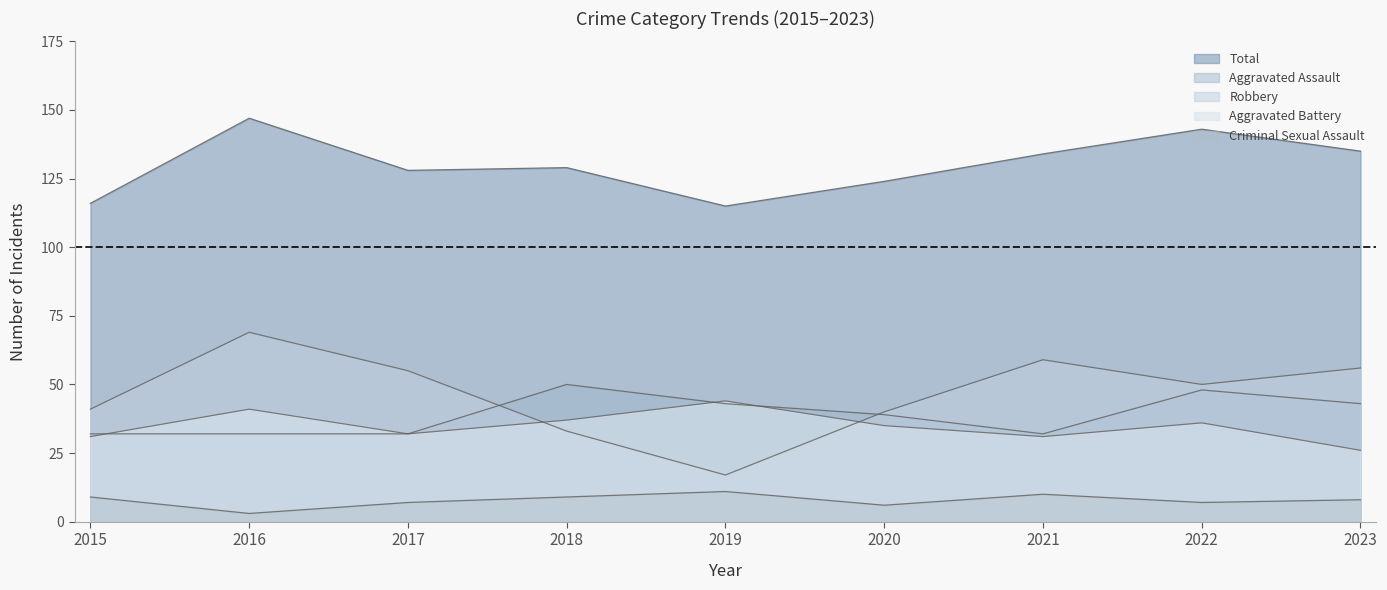

What is the spread (max minus min) of values at 2023?

127